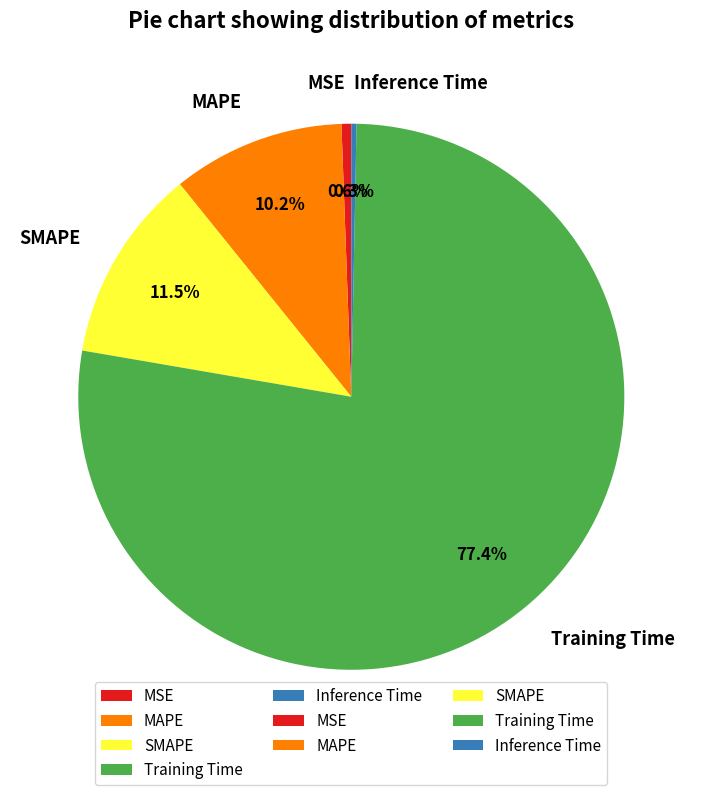

Which slice is the largest?

Training Time